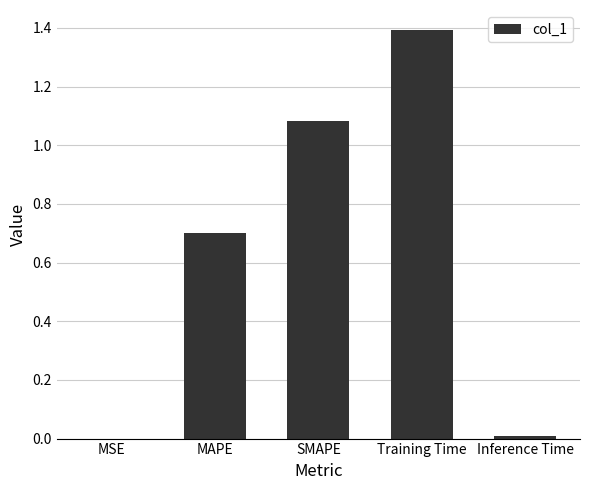

What is the greatest value displayed?

1.4